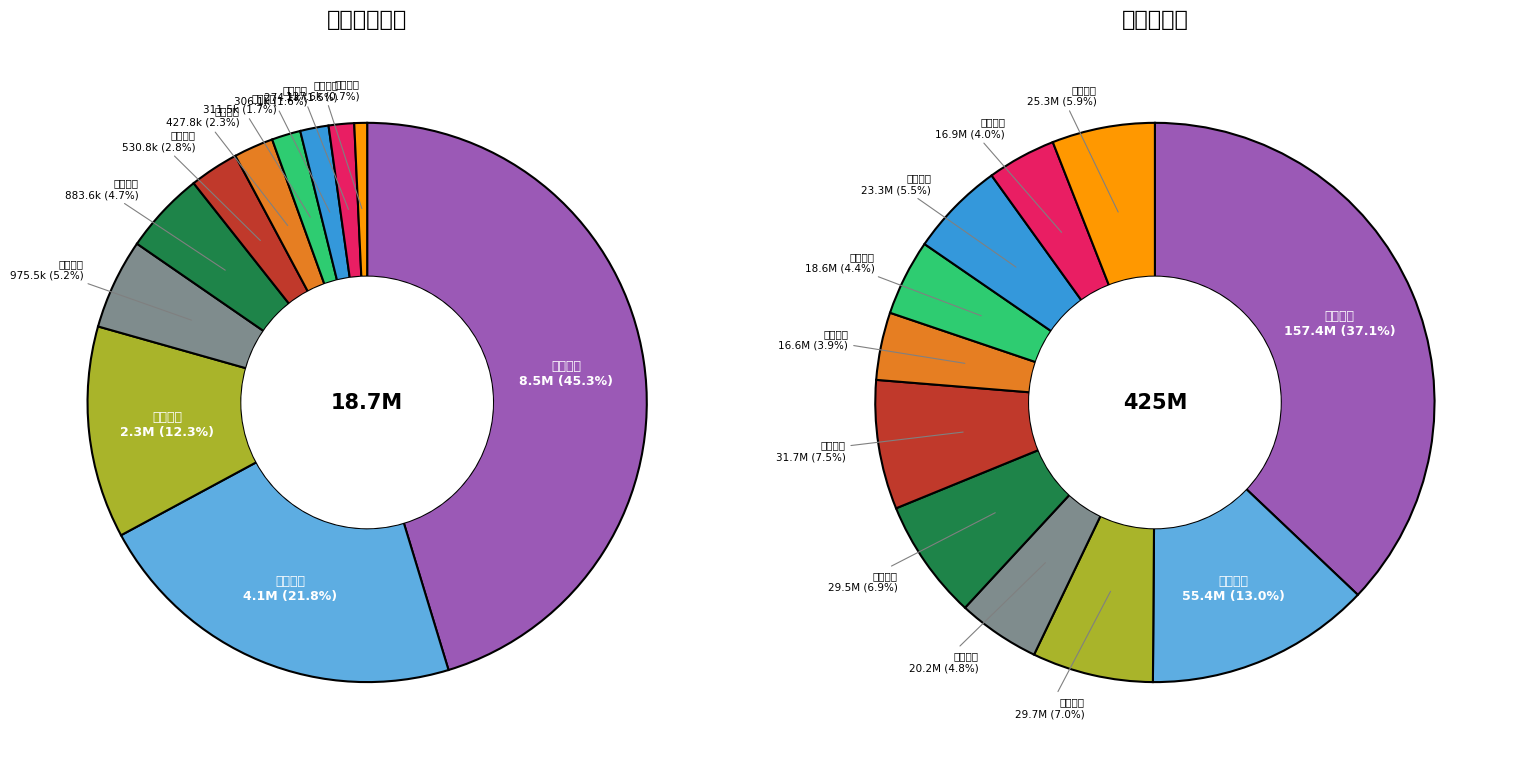

Which has a higher value, 贵州燃气 or 重庆燃气?

贵州燃气